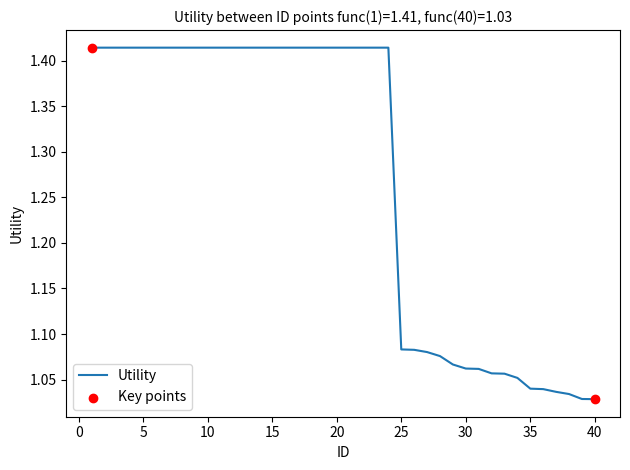

Is this an area chart (filled region under the line)?

No